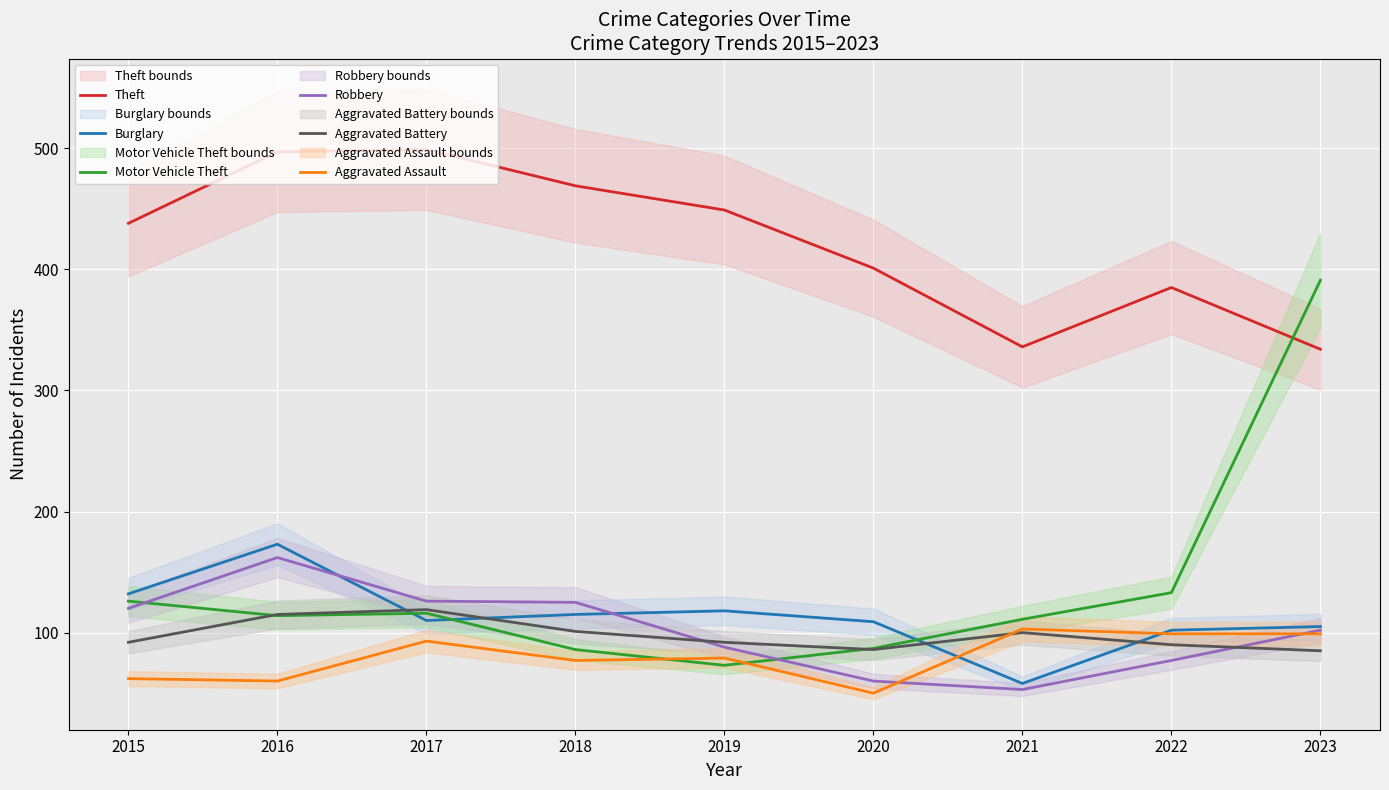

True or false: Aggravated Battery has more than 2 interior local peaks.

False